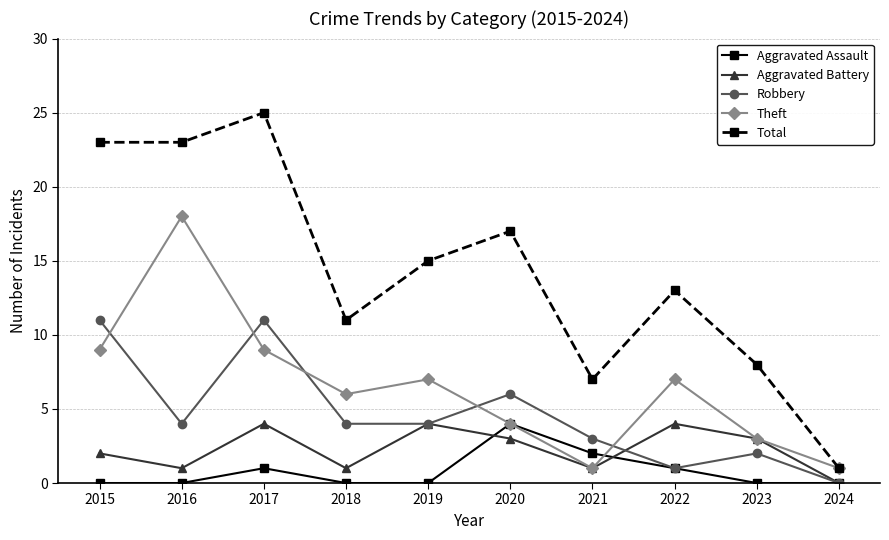

The value of Robbery at 2017 is 11. True or false?

True